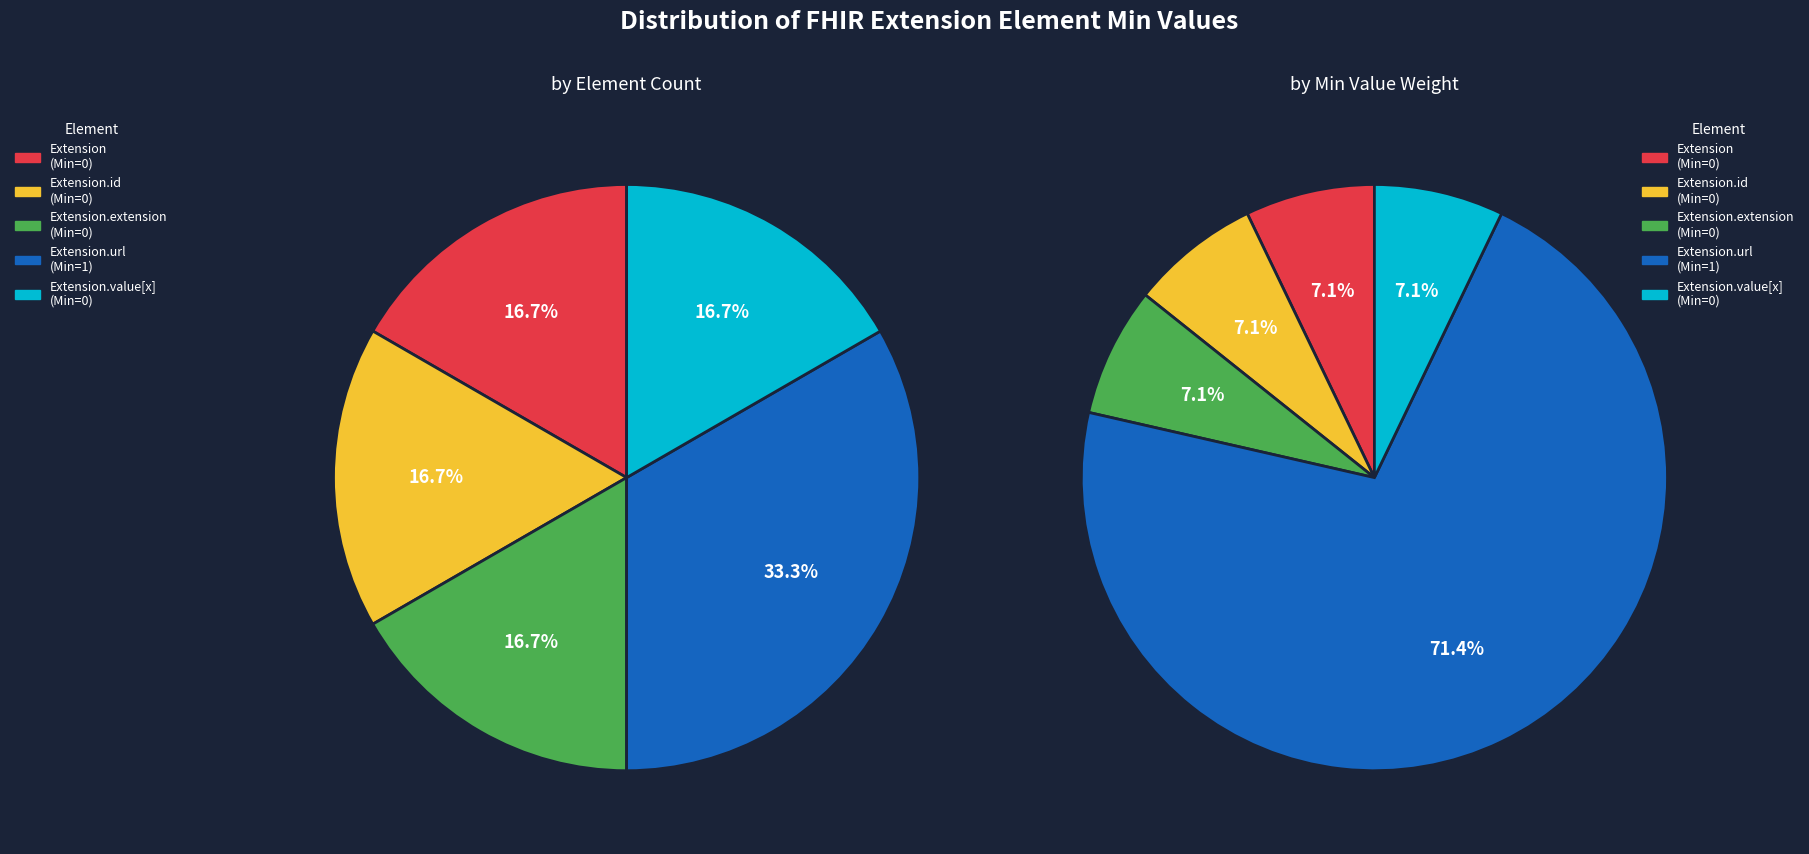

Count the number of slices in the pie.

5